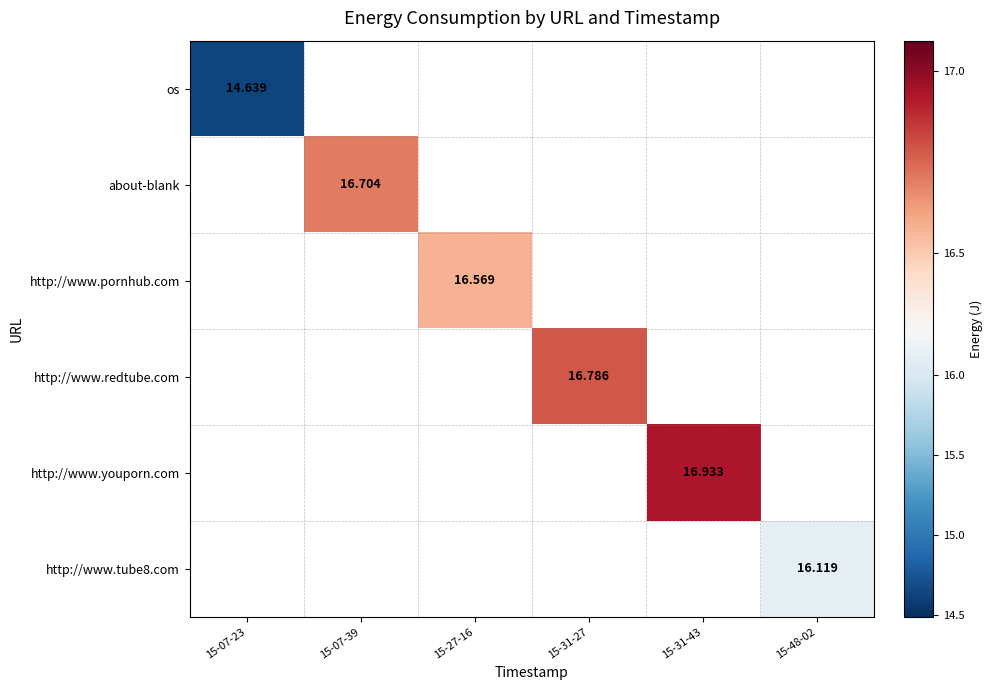

What is the maximum value shown in the chart?

16.9